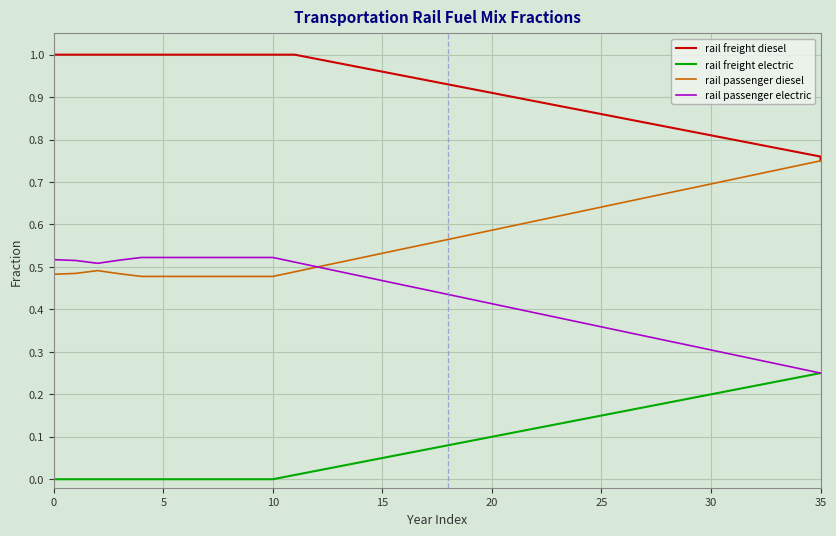

Between 25 and 12, which series saw the biggest shift?

rail passenger electric